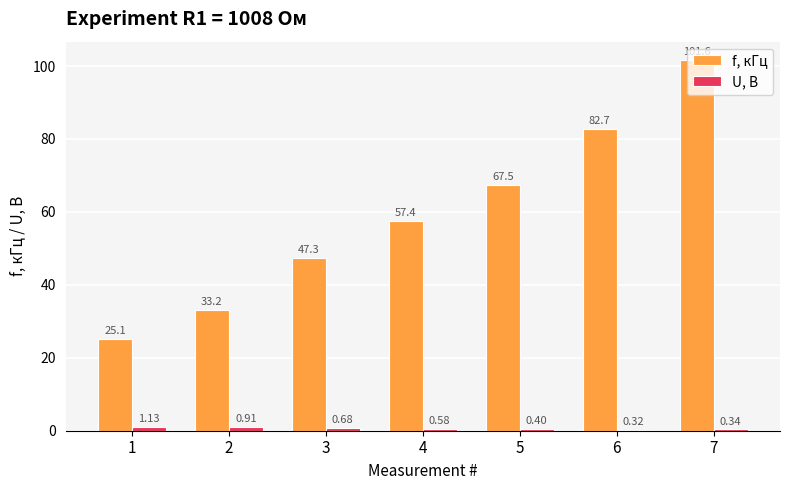

At which category does the chart reach its peak across all series?

7